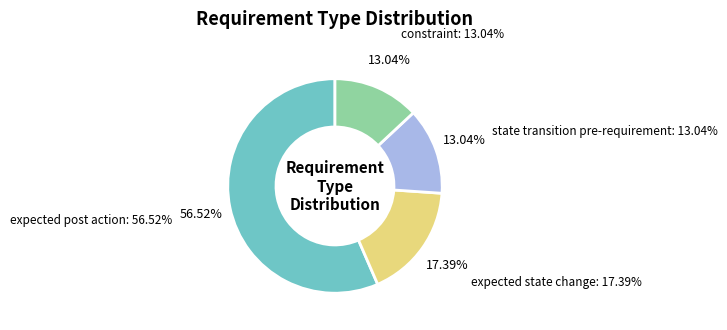

Is the sum of expected state change and constraint greater than half?

No